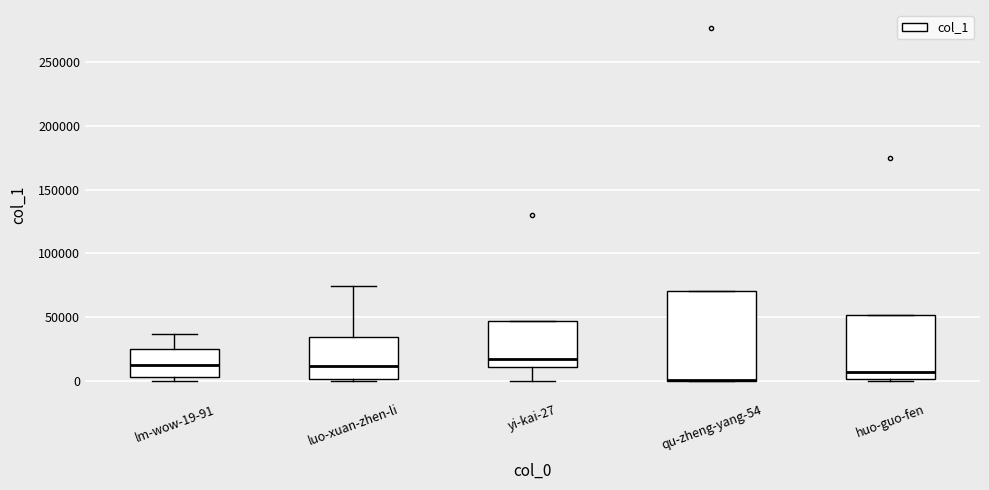

Reading left to right, read every box against the y-axis: the position of its median line, the range the box covers, and the ends of its whiskers. The values are not printed on the chart, so give them approximately, as read against the axis.

lm-wow-19-91: median 15000, box 5000 to 25000, whiskers 0 to 35000
luo-xuan-zhen-li: median 10000, box 0 to 35000, whiskers 0 to 75000
yi-kai-27: median 15000, box 10000 to 45000, whiskers 0 to 45000
qu-zheng-yang-54: median 0 (drawn on the box's lower edge), box 0 to 70000, whiskers 0 to 70000
huo-guo-fen: median 5000, box 0 to 50000, whiskers 0 (just below the box's lower edge) to 50000